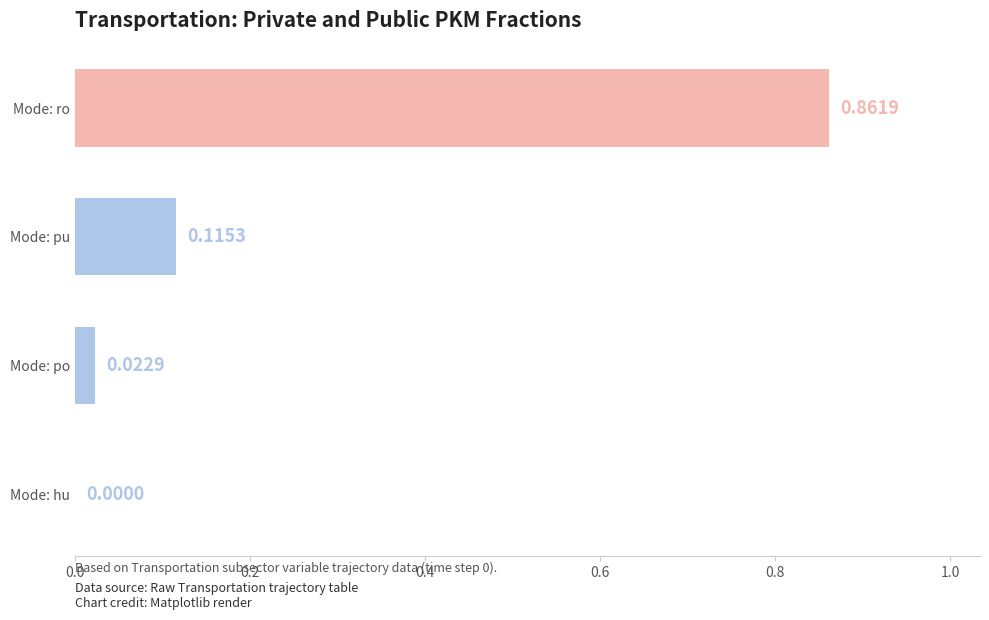

Are the bars horizontal?

Yes